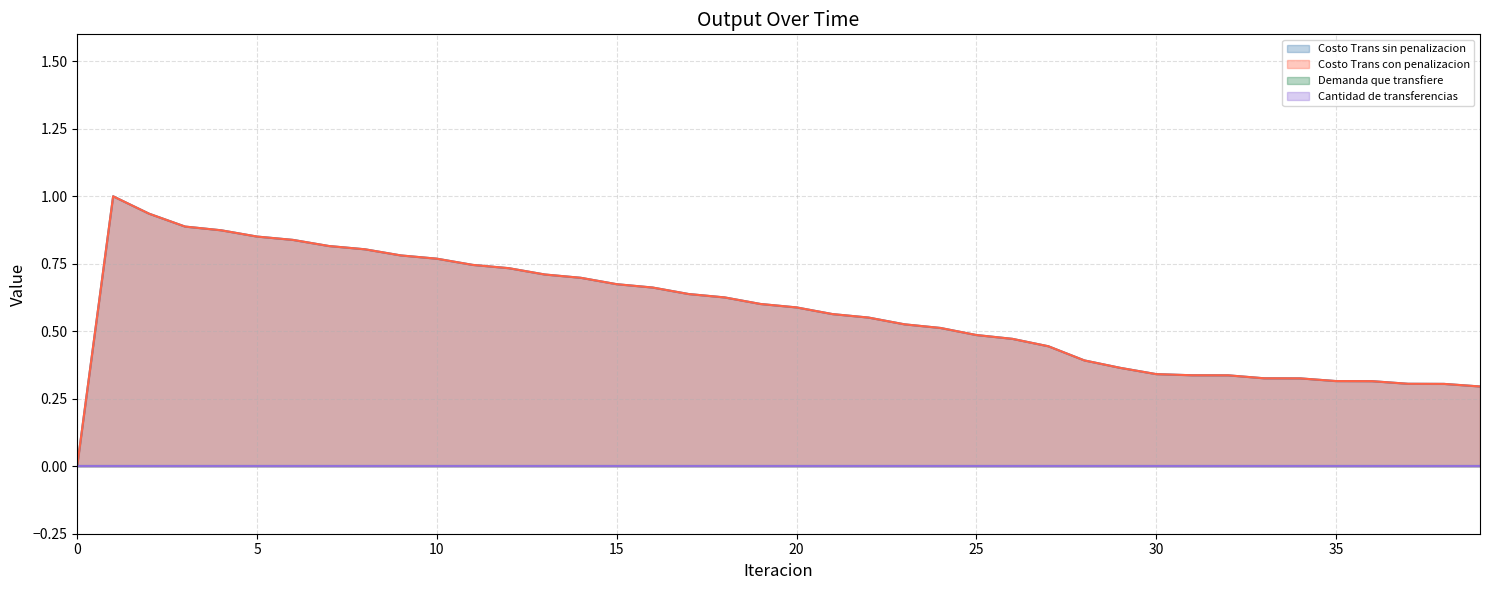

Which series has the largest total across all categories?

Costo Trans sin penalizacion